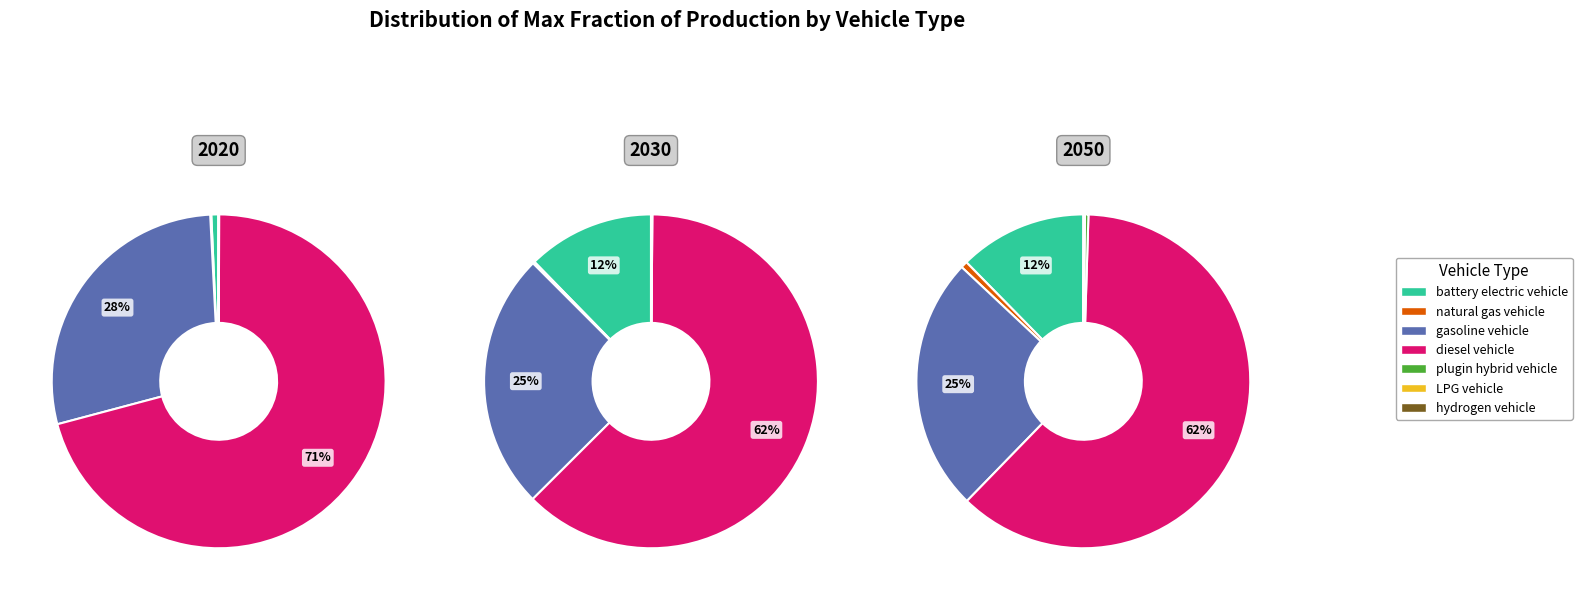

What is the smallest slice in the pie chart?

hydrogen vehicle